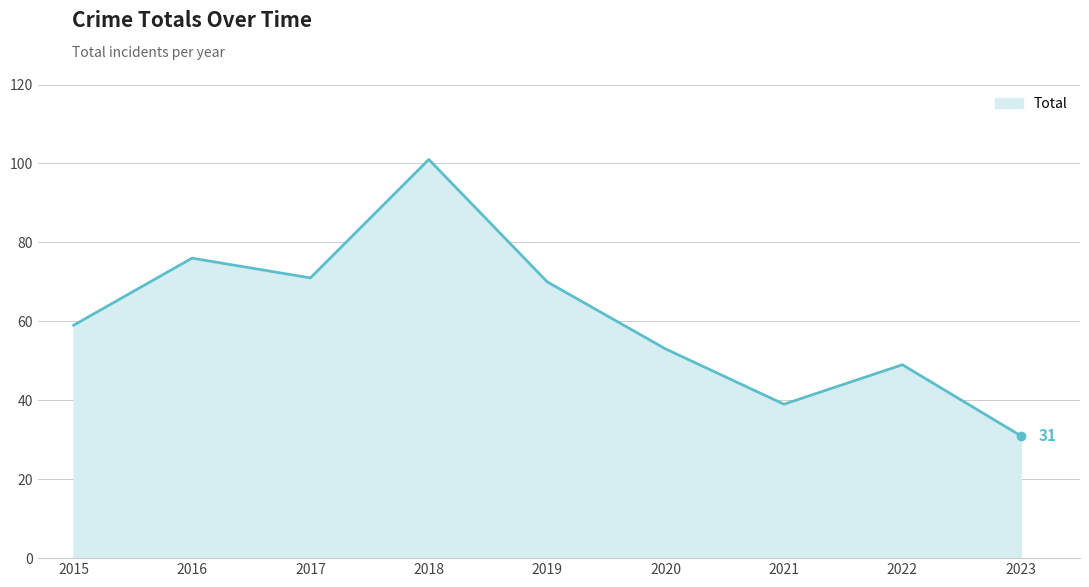

Reading left to right, what are all the values shown in this chart?

59	76	71	101	70	53	39	49	31